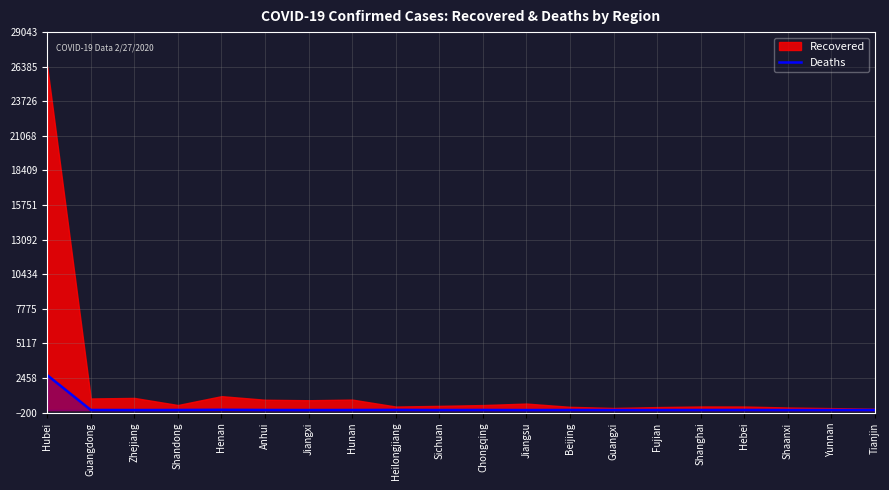

How many lines are shown in the chart?

1